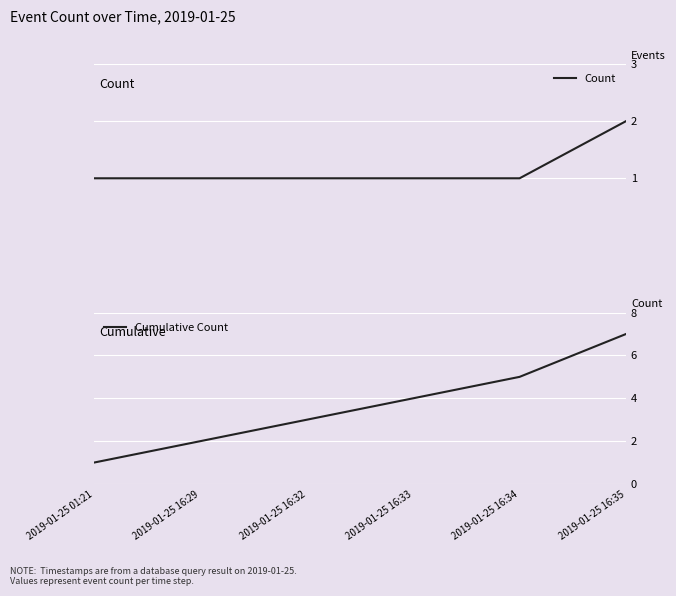

What is the total value across all series at 2019-01-25 16:32?

4